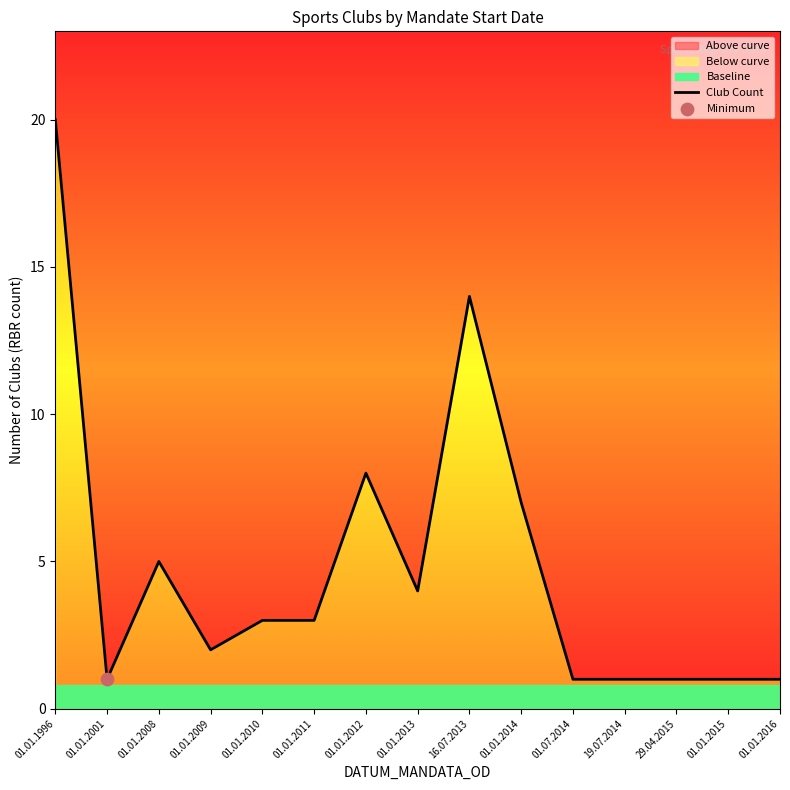

What is the change in value from 01.01.1996 to 01.01.2012?

-12